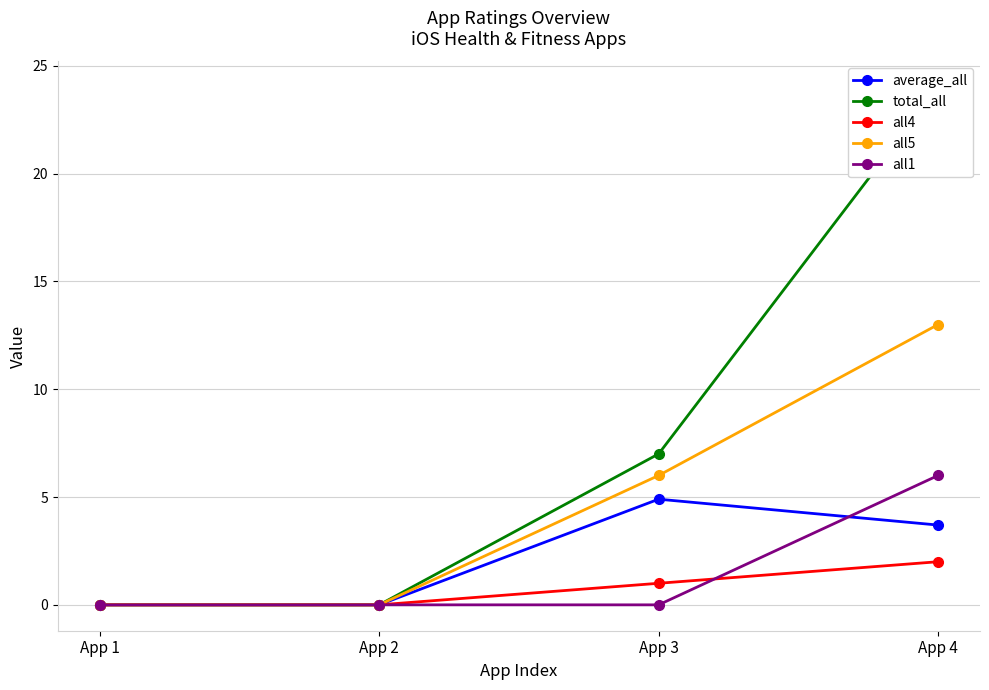

Reading right to left, transcribe all the data shown in this chart.

average_all: 3.7	4.9	0.0	0.0
total_all: 24.0	7.0	0.0	0.0
all4: 2.0	1.0	0.0	0.0
all5: 13.0	6.0	0.0	0.0
all1: 6.0	0.0	0.0	0.0